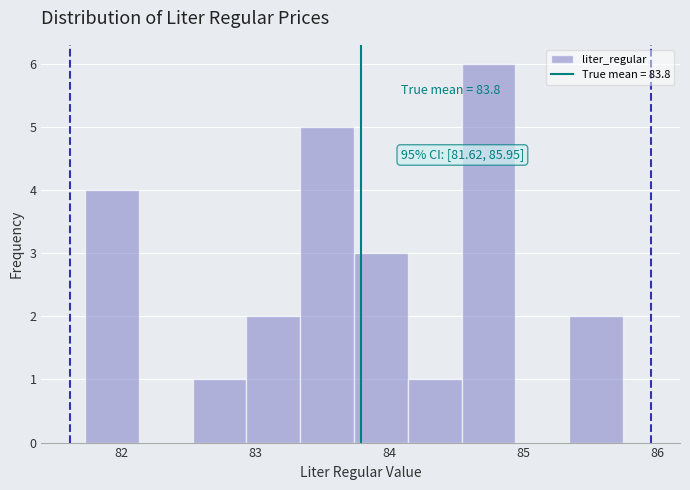

Which range on the x-axis has the tallest bar?

84.5 to 84.9